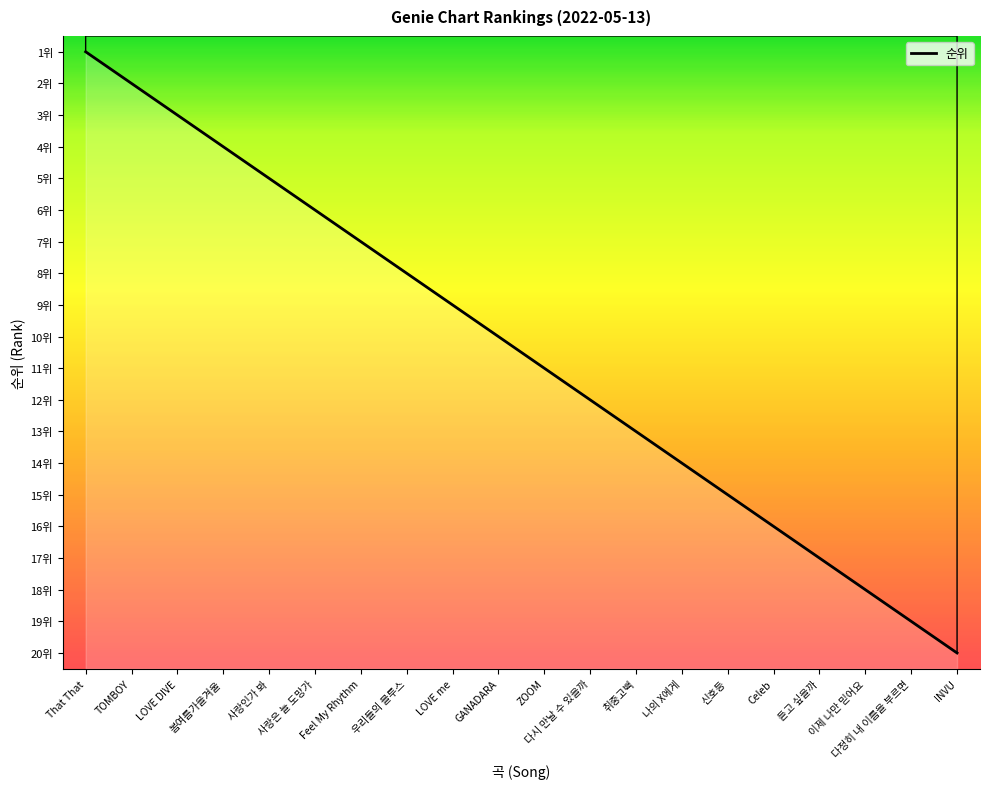

Where is the data nearest to the value 10?

GANADARA